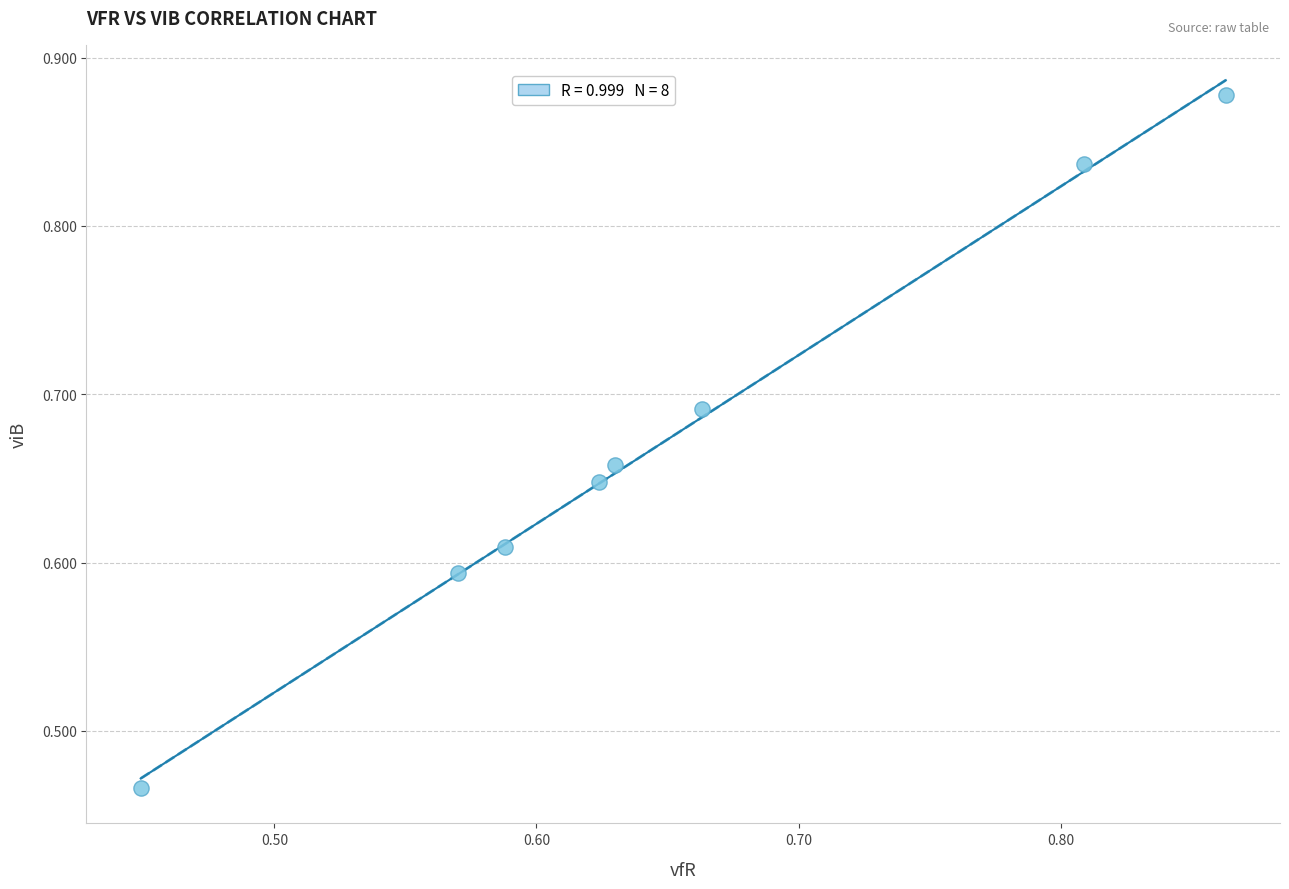

What is the range of X values (max minus min)?

0.4